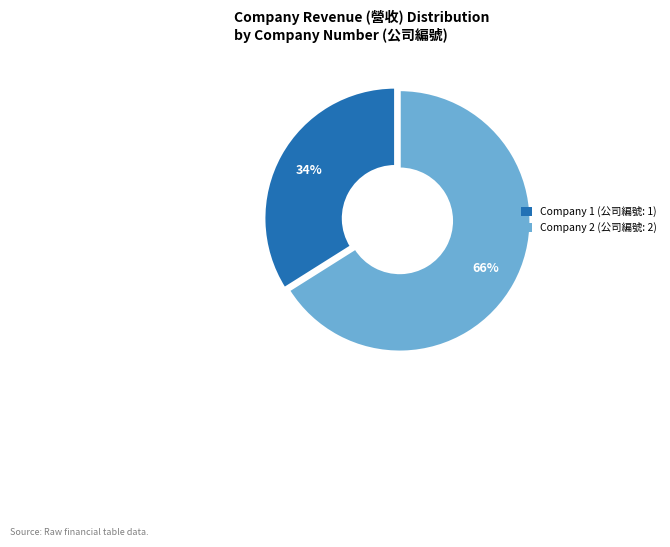

Does any single category account for the majority?

Yes